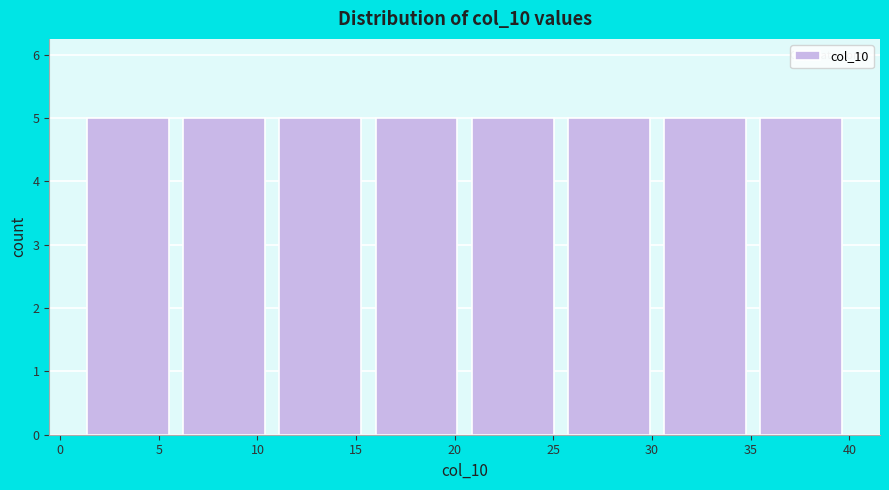

Reading left to right, transcribe this chart: for each bar, give the range it covers on the x-axis and its height. Neither the bar edges nor the heights are printed on the chart, so give them approximately, as read against the axes.

1.0 to 6.0: 5
6.0 to 11.0: 5
11.0 to 15.5: 5
15.5 to 20.5: 5
20.5 to 25.5: 5
25.5 to 30.5: 5
30.5 to 35.0: 5
35.0 to 40.0: 5